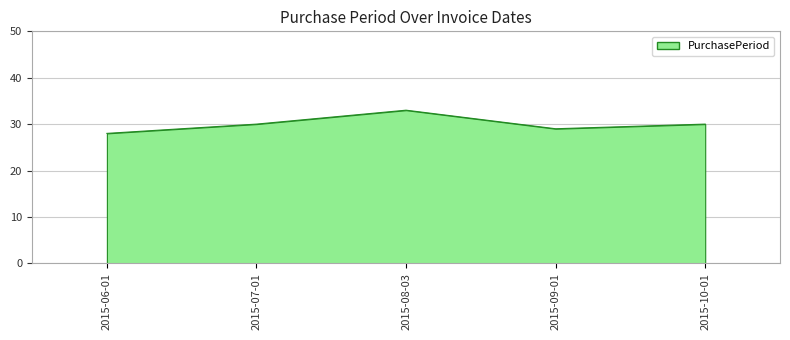

Where is the first local minimum?

2015-09-01